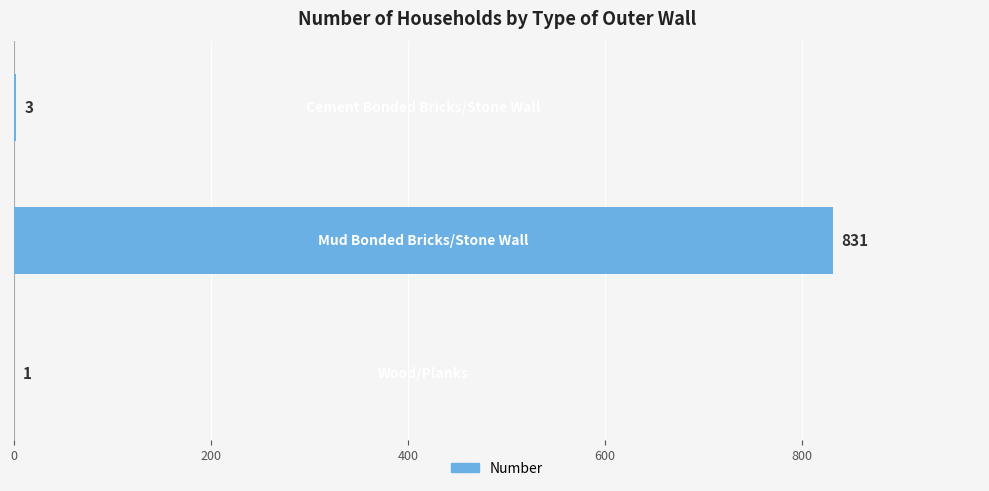

How many categories are shown in the chart?

3